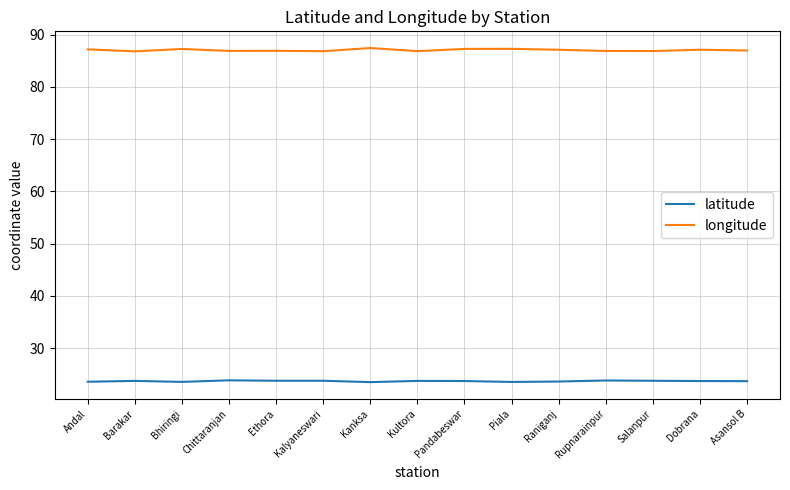

Rank the series by their maximum value, from lowest to highest.

latitude, longitude